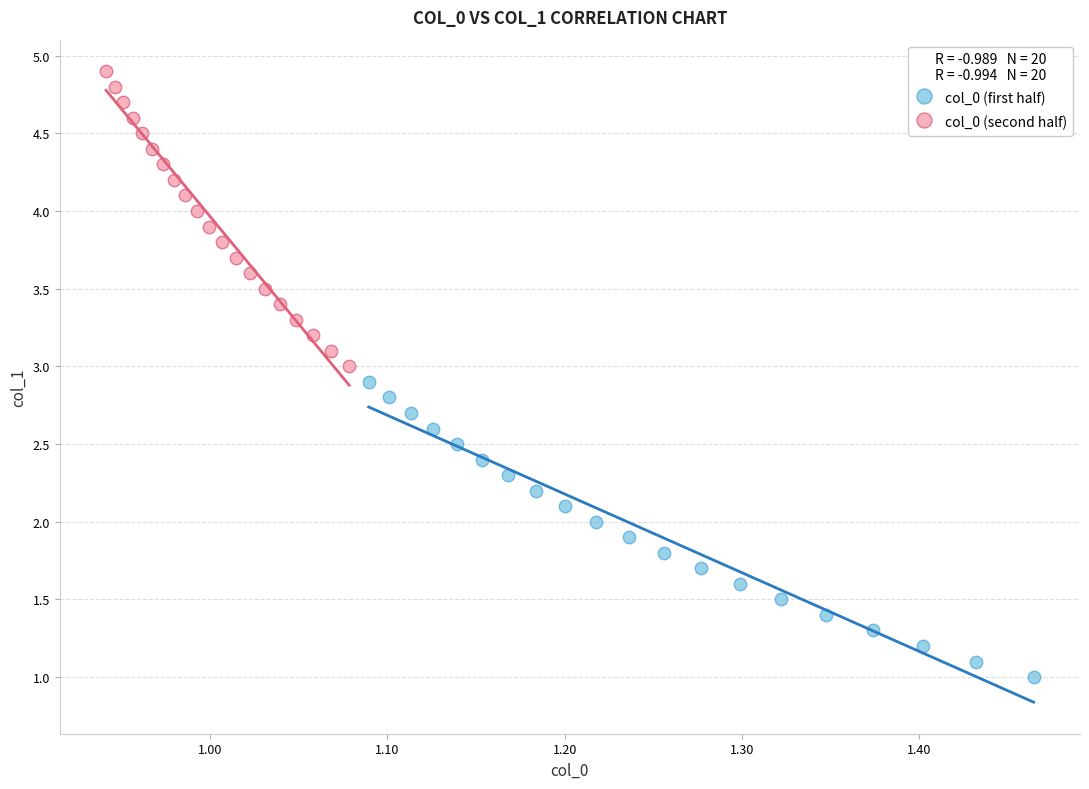

Which series reaches the maximum Y coordinate?

col_0 (second half)